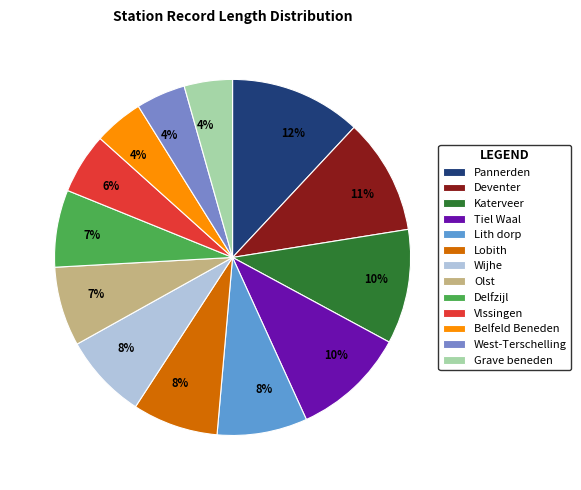

How many slices are in this pie chart?

13